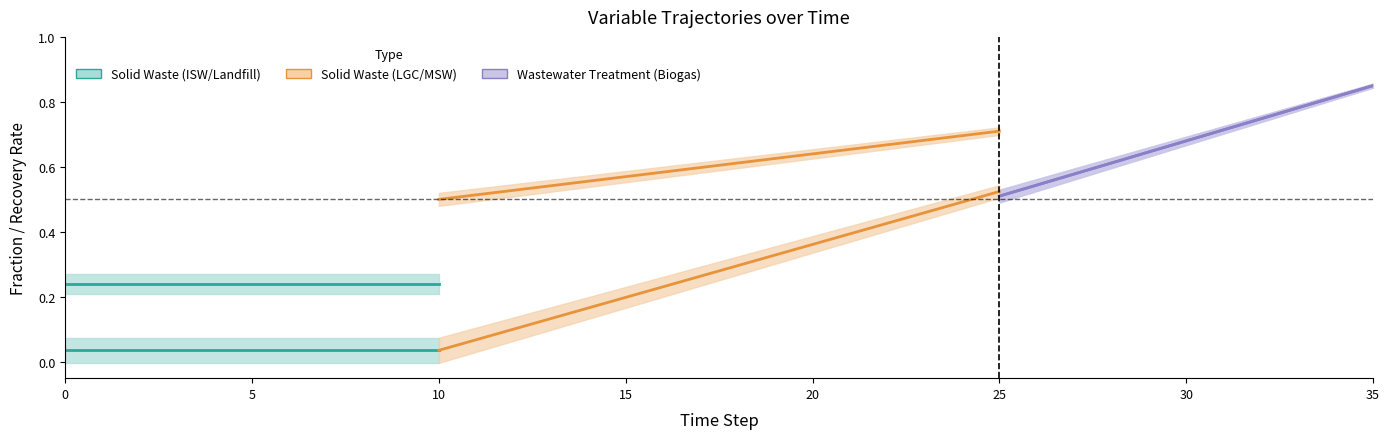

Which series has the largest total across all categories?

frac_waso_lgc_recovered